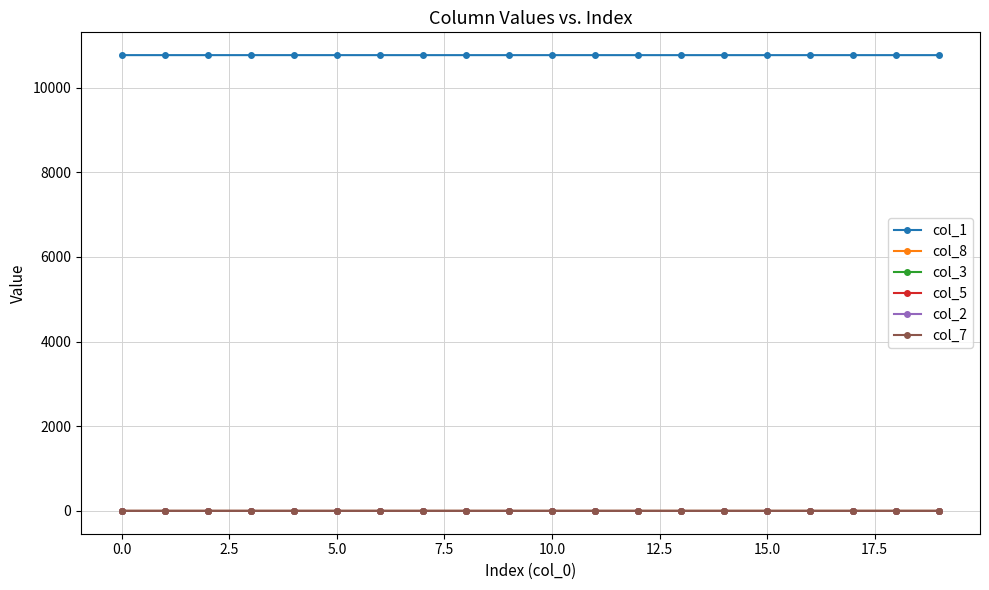

At how many categories does at least one series exceed 4045?

20